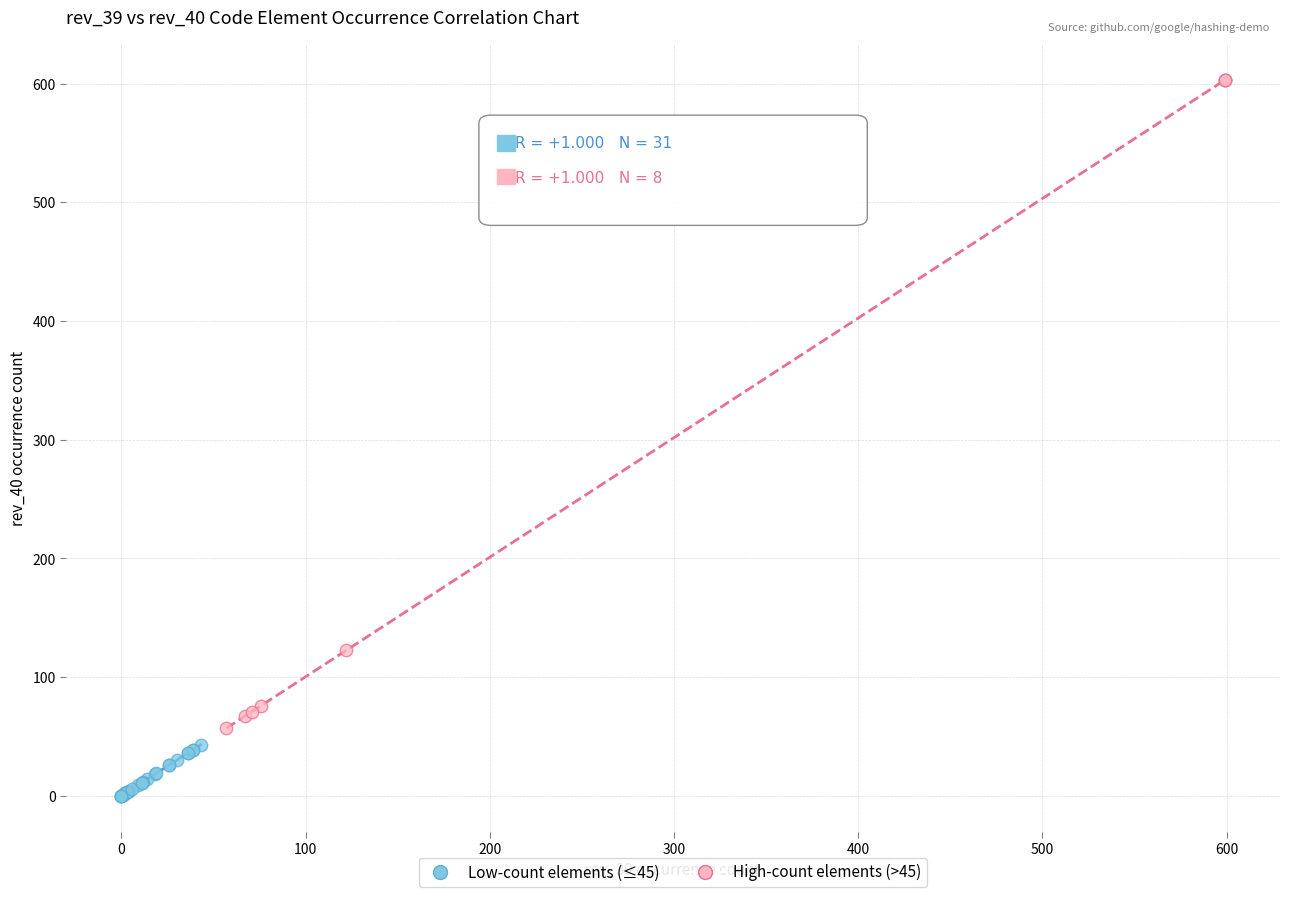

Which series has the widest spread of Y values?

High-count elements (>45)